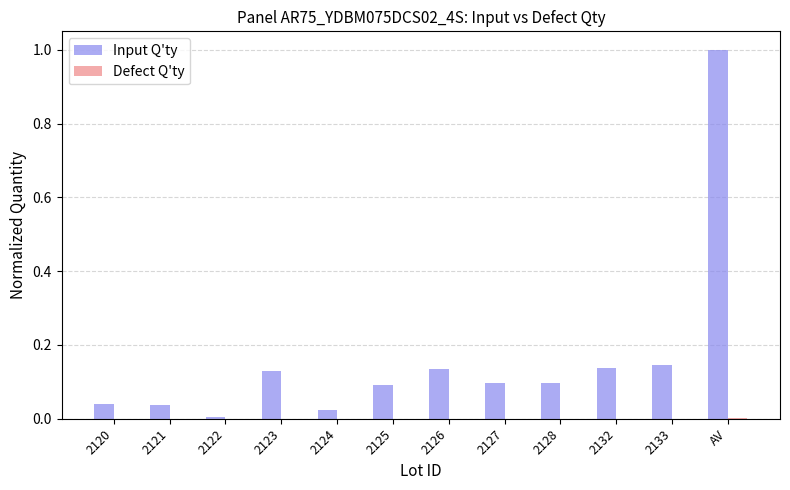

Is it true that Input Q'ty equals 1.6 at AV?

False